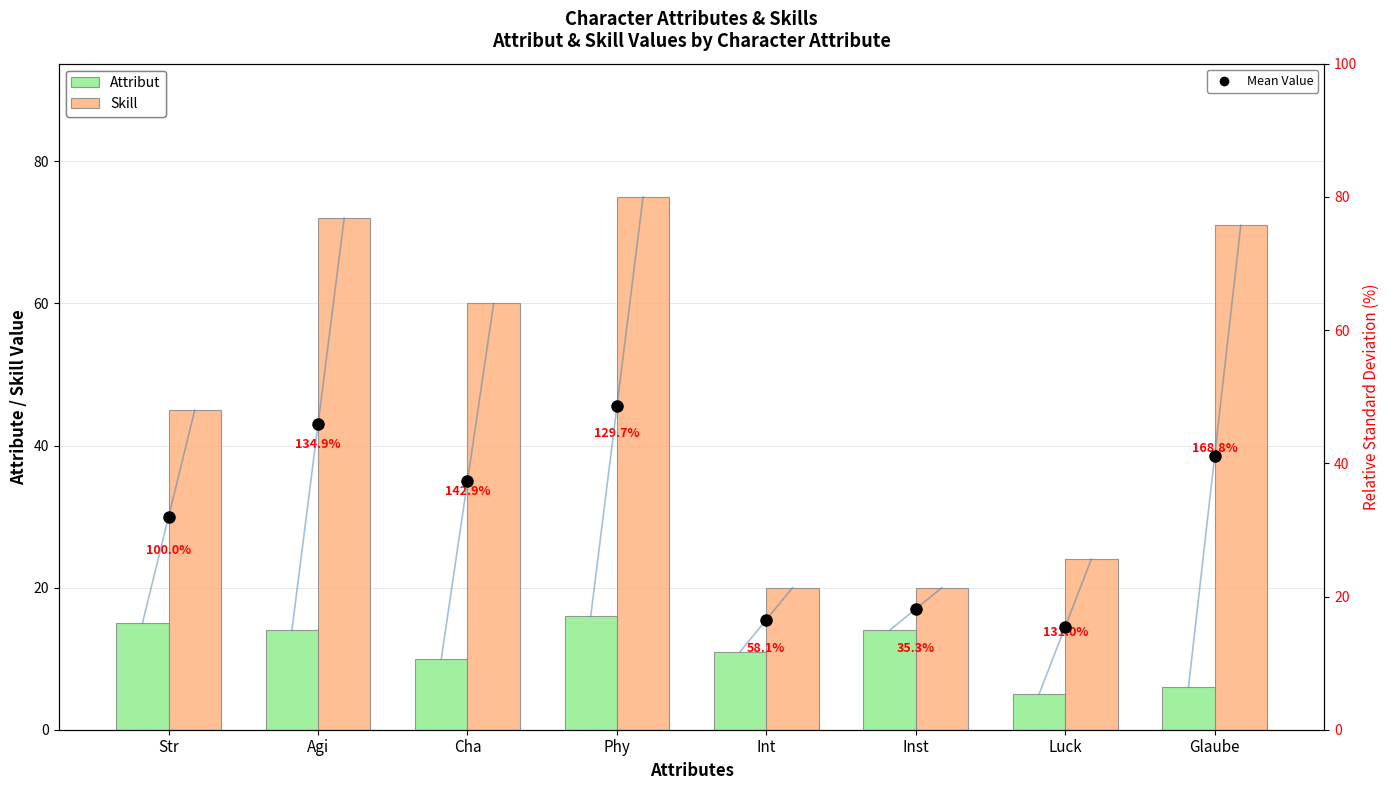

List the labels in order of Skill value, smallest first.

Int, Inst, Luck, Str, Cha, Glaube, Agi, Phy